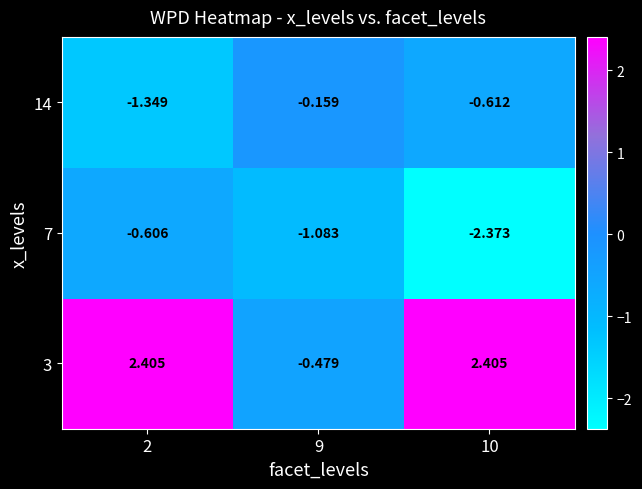

How many series are shown in this chart?

3